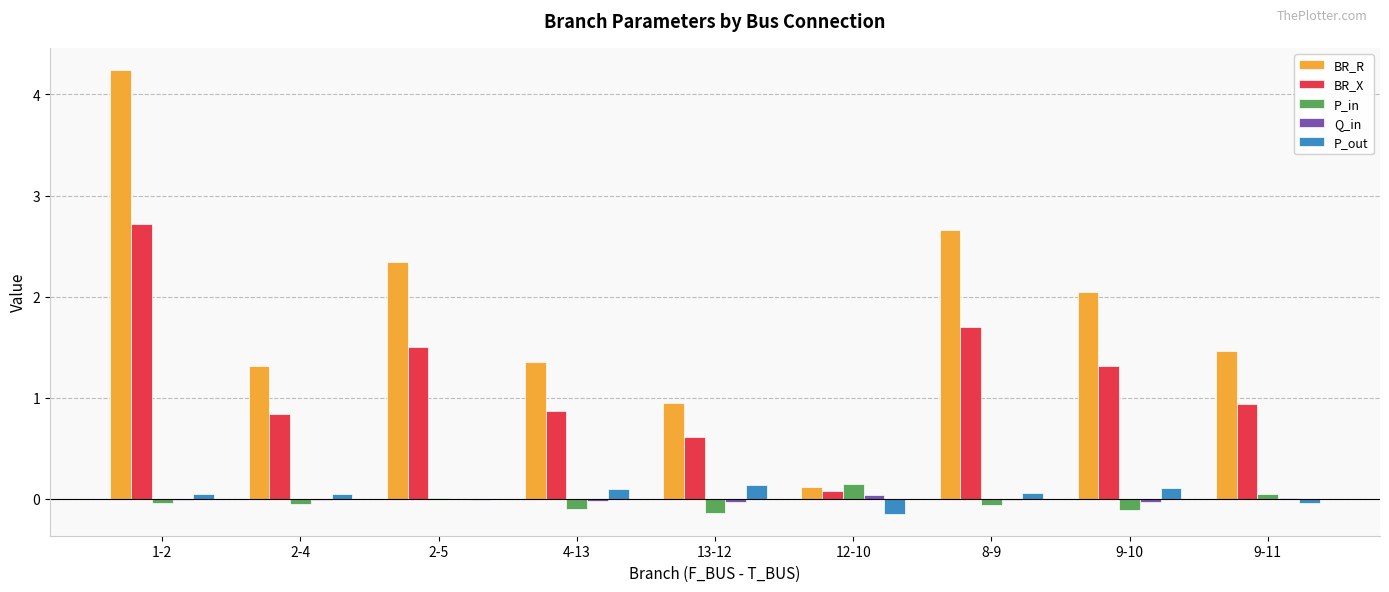

At which label does BR_R reach its peak?

1-2